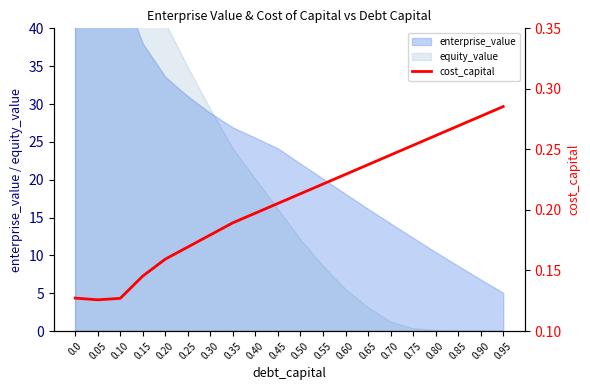

Reading right to left, what are all the values shown in this chart?

0.3	0.3	0.3	0.3	0.3	0.2	0.2	0.2	0.2	0.2	0.2	0.2	0.2	0.2	0.2	0.2	0.1	0.1	0.1	0.1